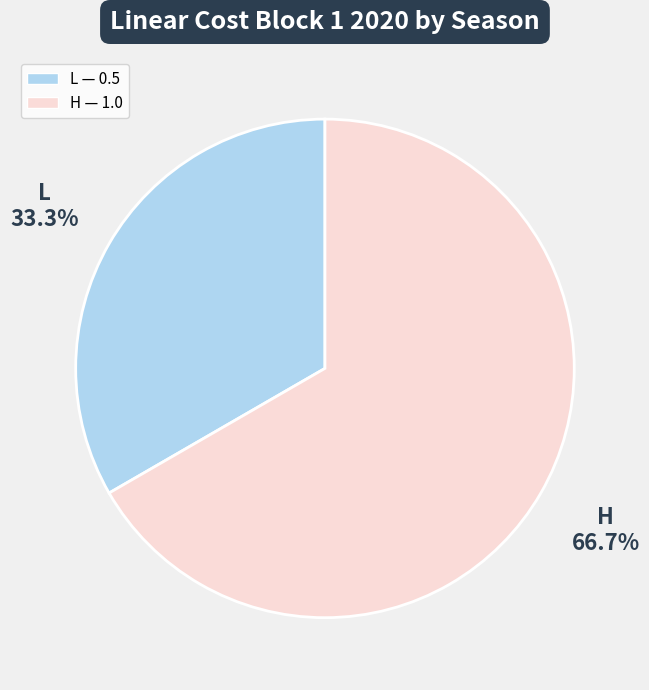

Which category has the biggest portion of the pie?

H